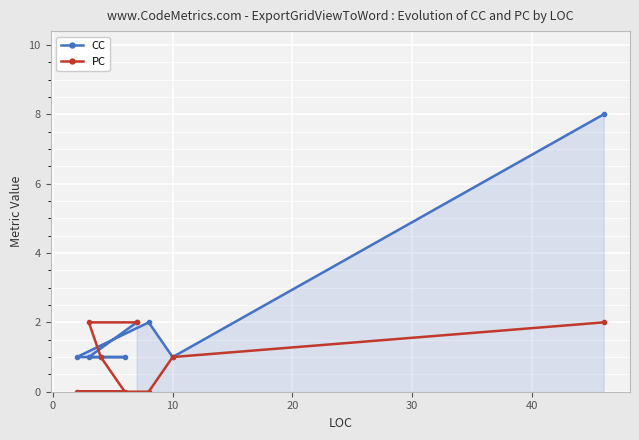

True or false: PC has more than 2 interior local peaks.

False